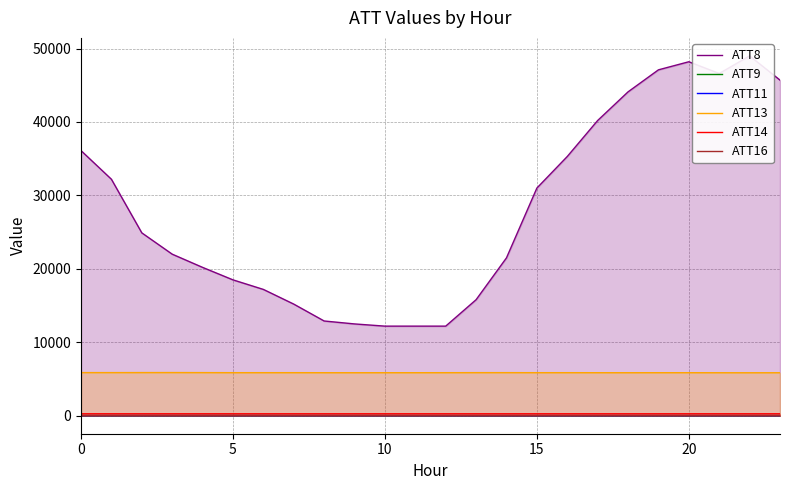

Which has a higher value, 6 or 8?

6